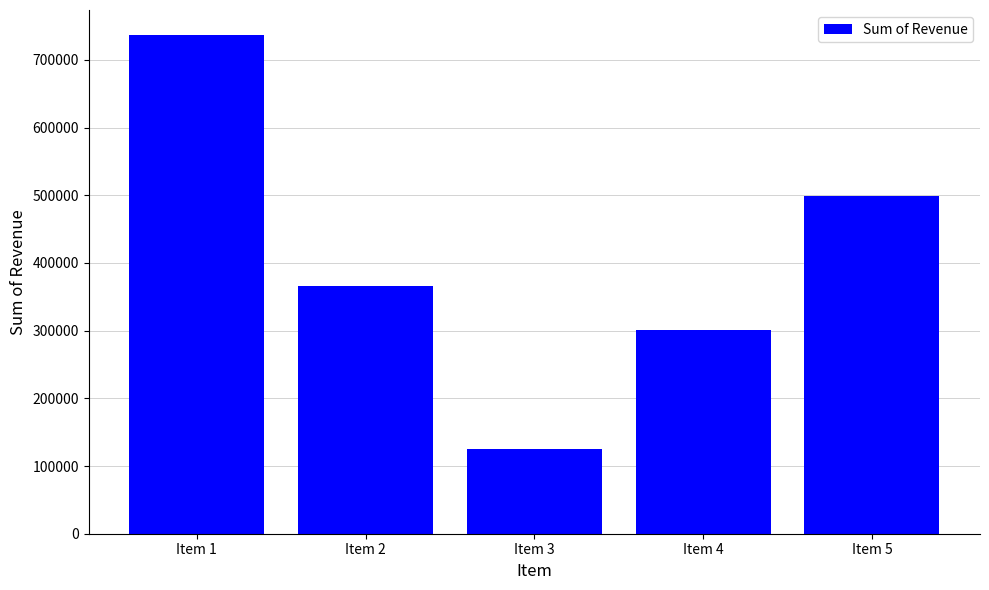

How many data points are less than 365762?

2